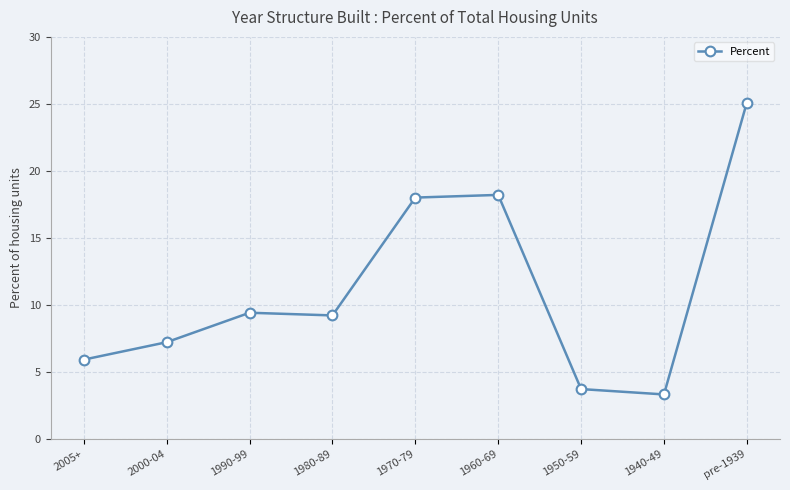

True or false: there are more than 0 points higher than both neighbors.

True